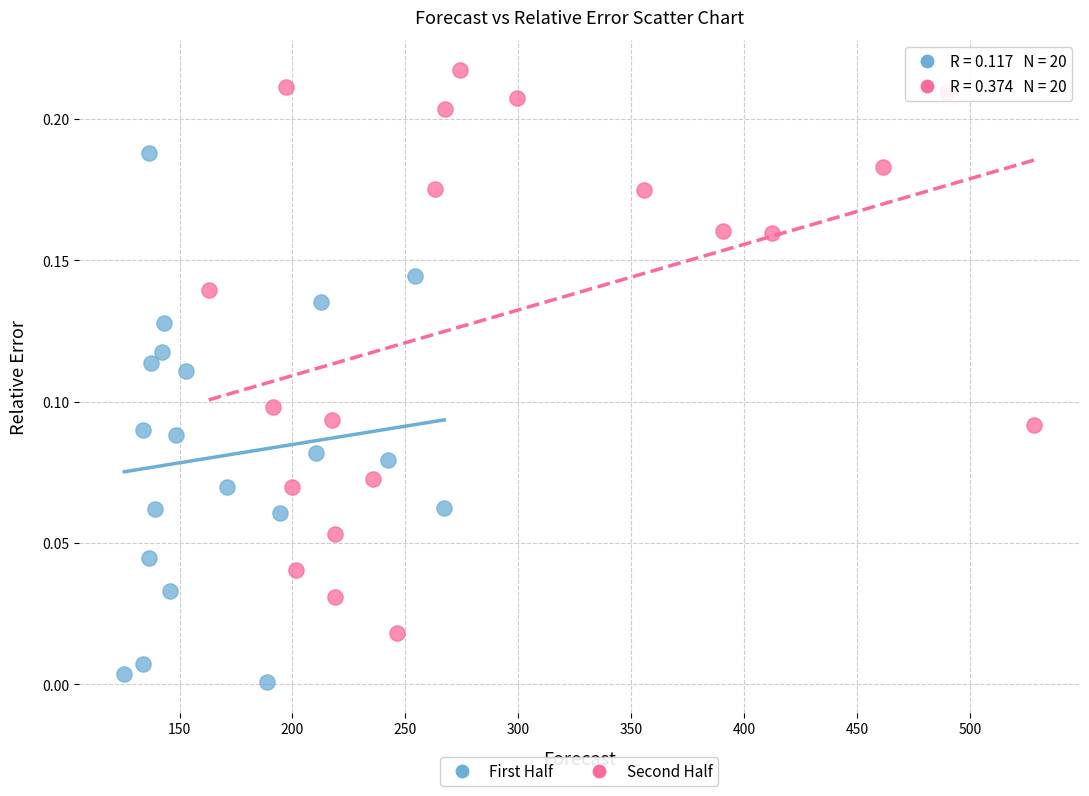

Which series reaches the maximum Y coordinate?

Second Half